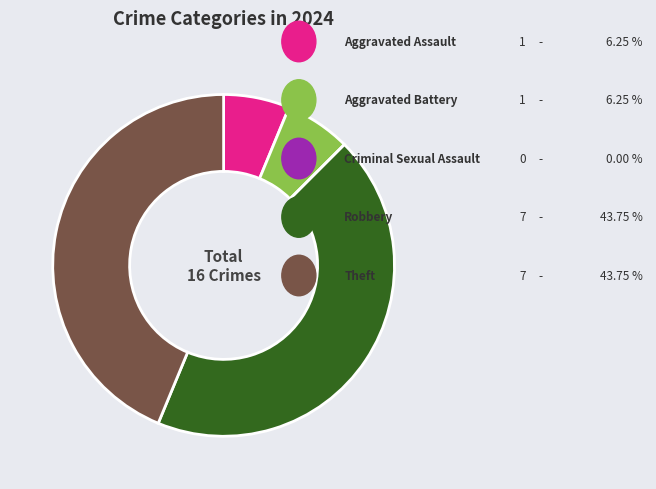

Is there any slice that represents more than half of the pie?

No